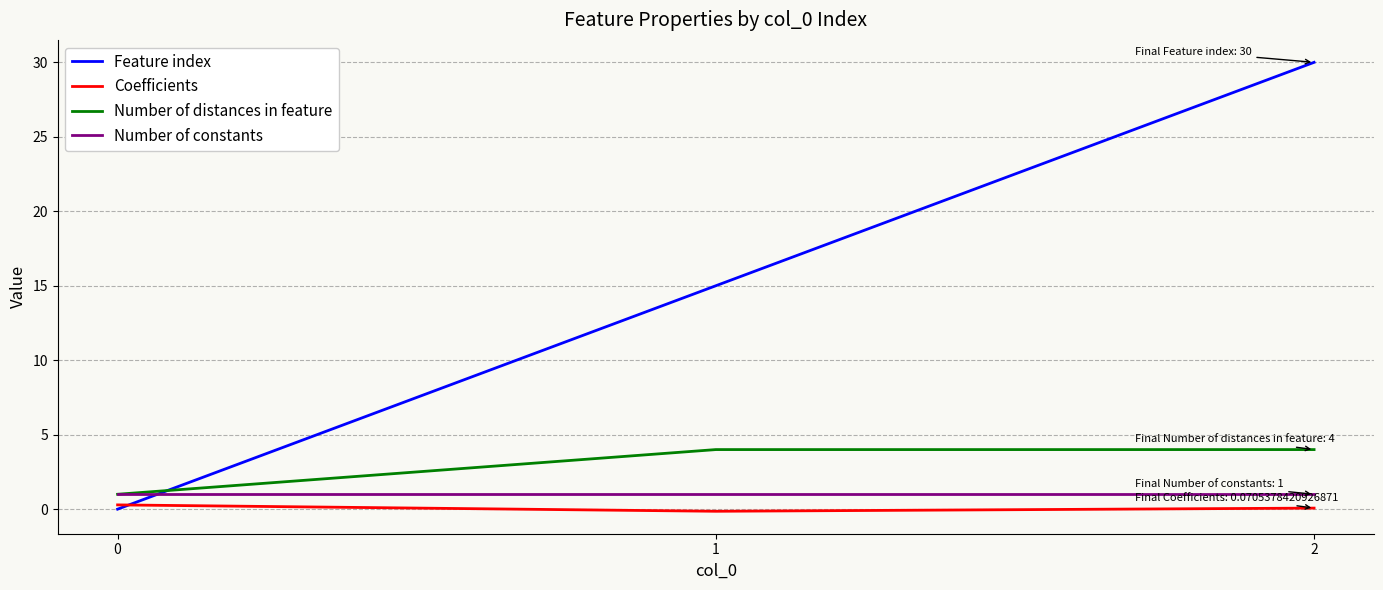

The value of Number of distances in feature at 2 is 2.6. True or false?

False